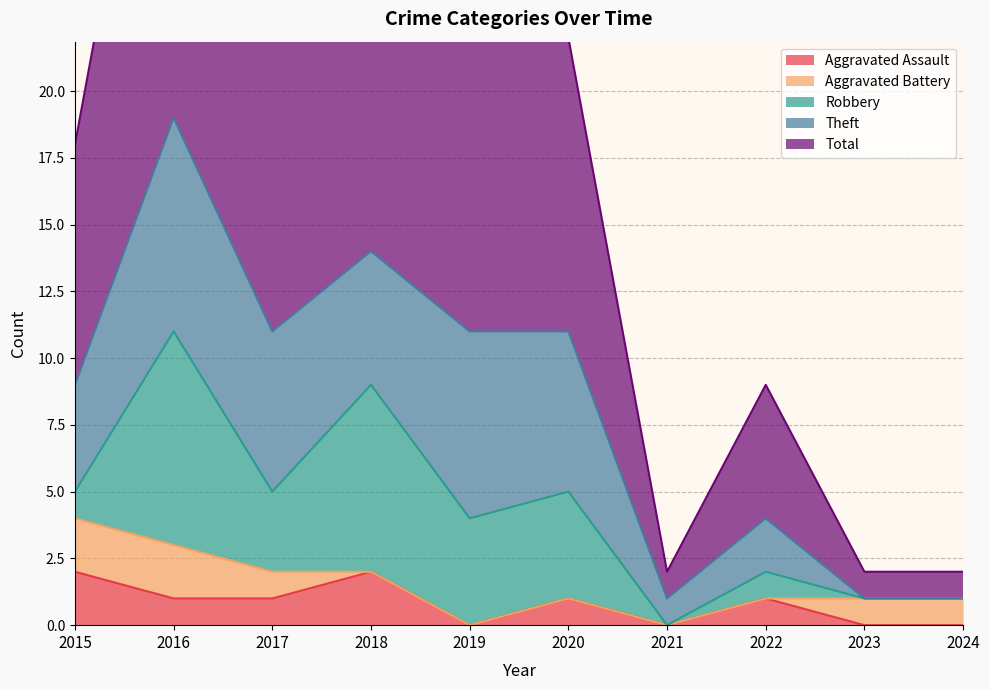

What is the maximum value shown in the chart?

19